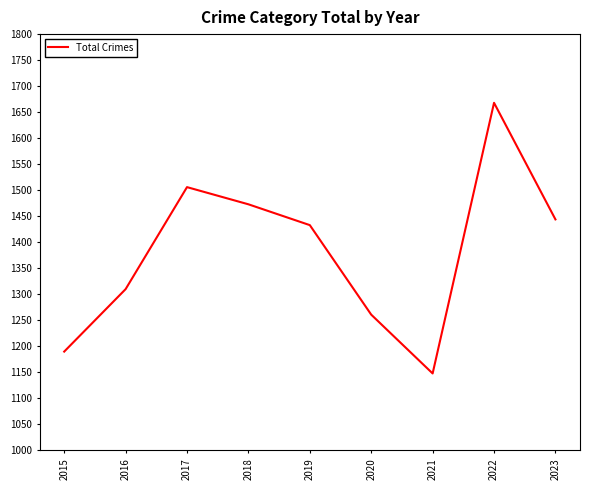

The chart shows a value of 2345 at 2017. True or false?

False